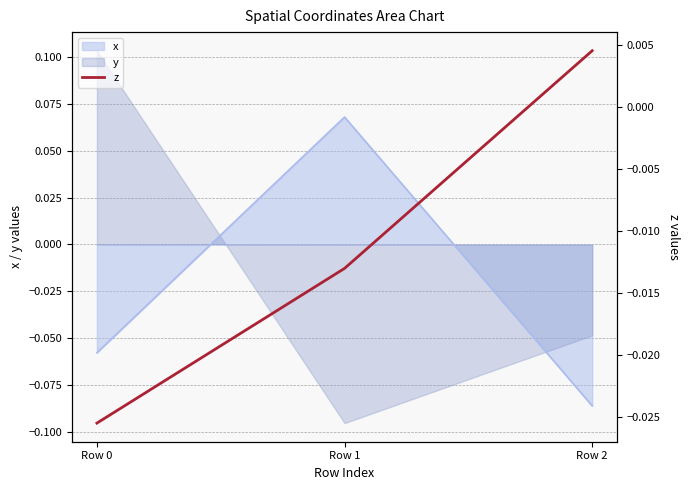

How many positive values are there?

1